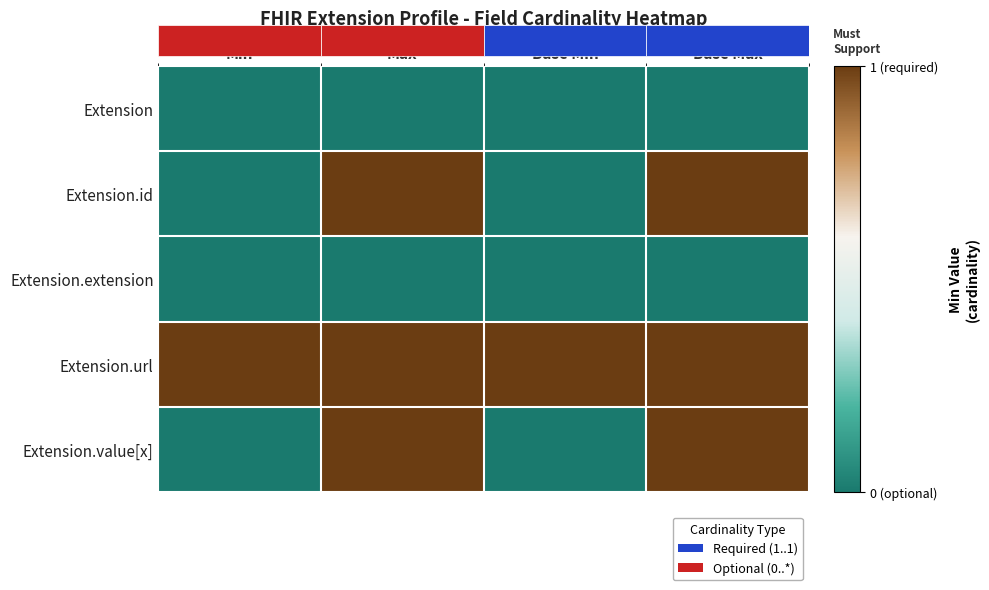

Count the number of categories in the chart.

4